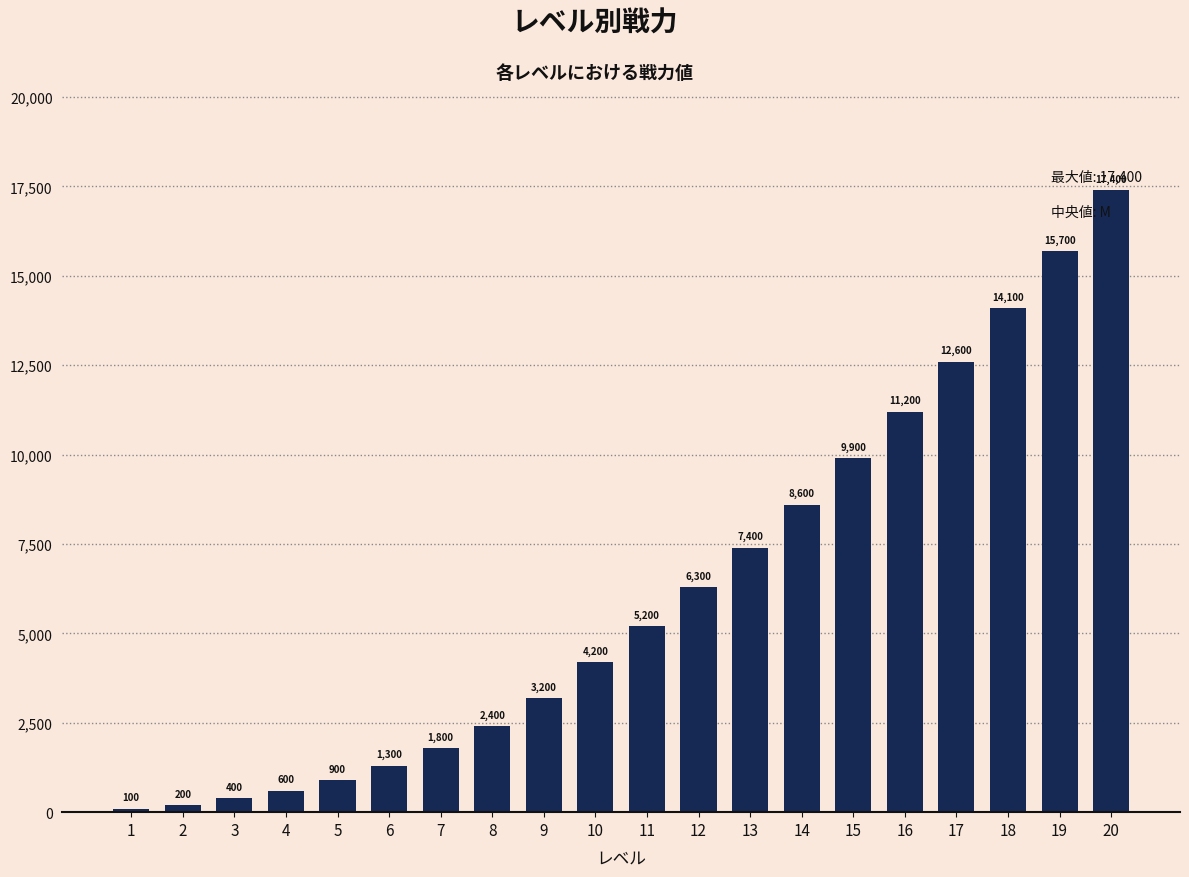

What is the value of the 20th bar from the left?

17400